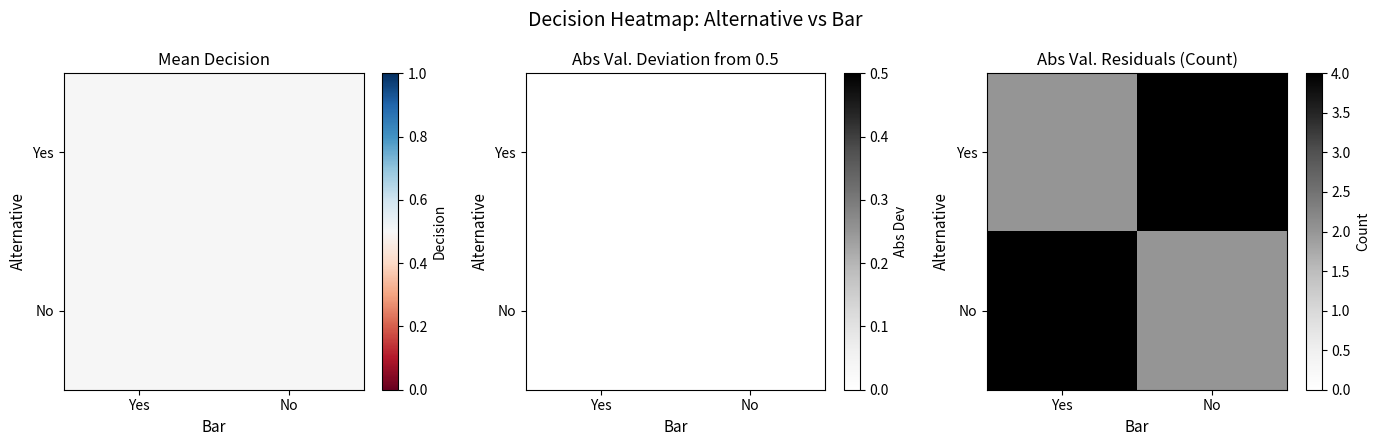

What is the sum of the No values at Yes and No?

6